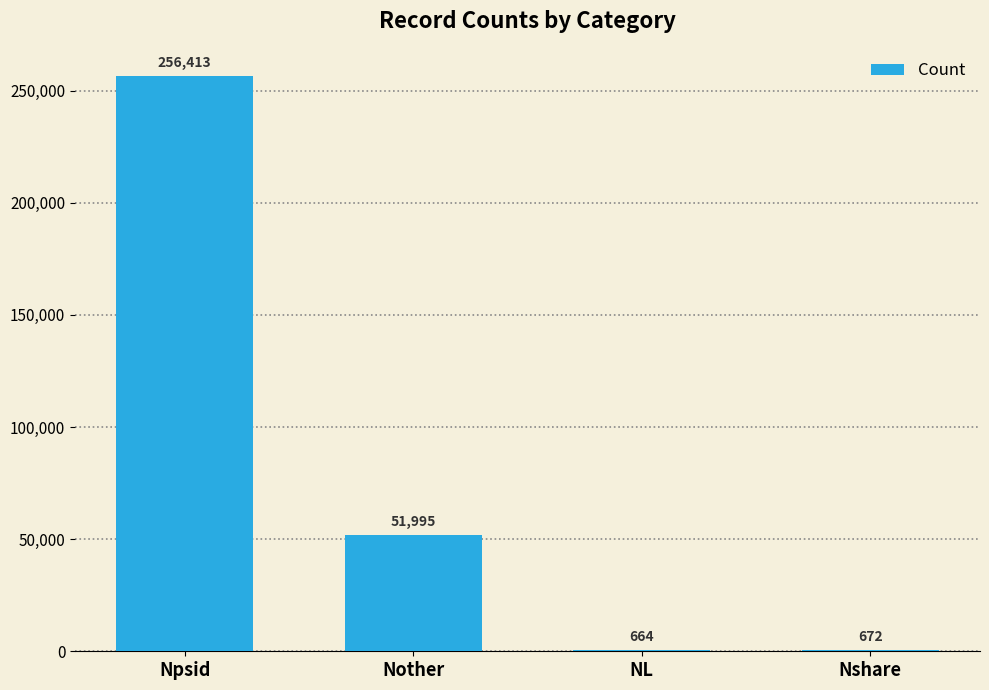

Between Npsid and Nshare, which is larger?

Npsid